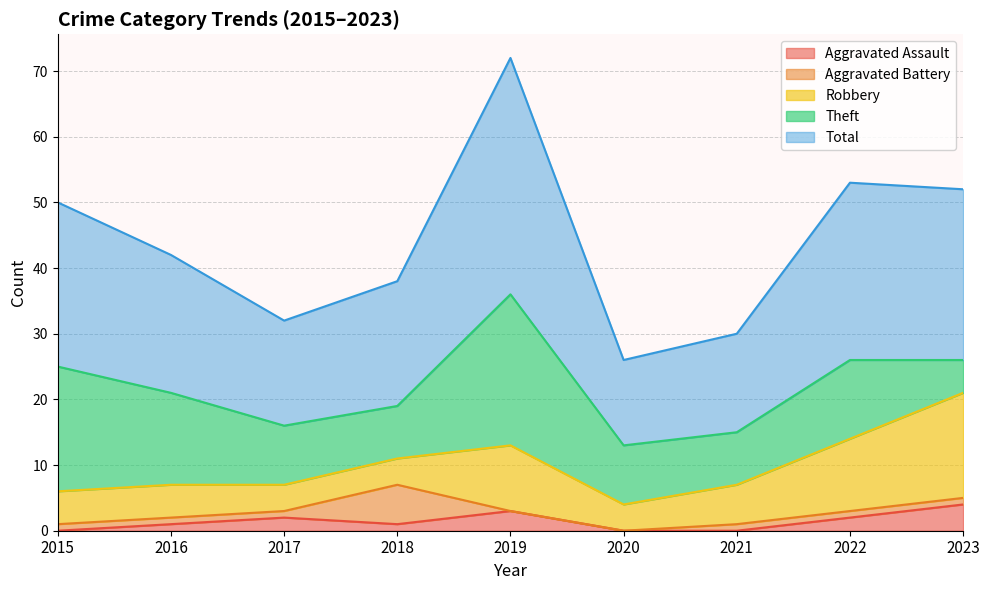

After their last crossing, which series has the higher values: Robbery or Theft?

Robbery